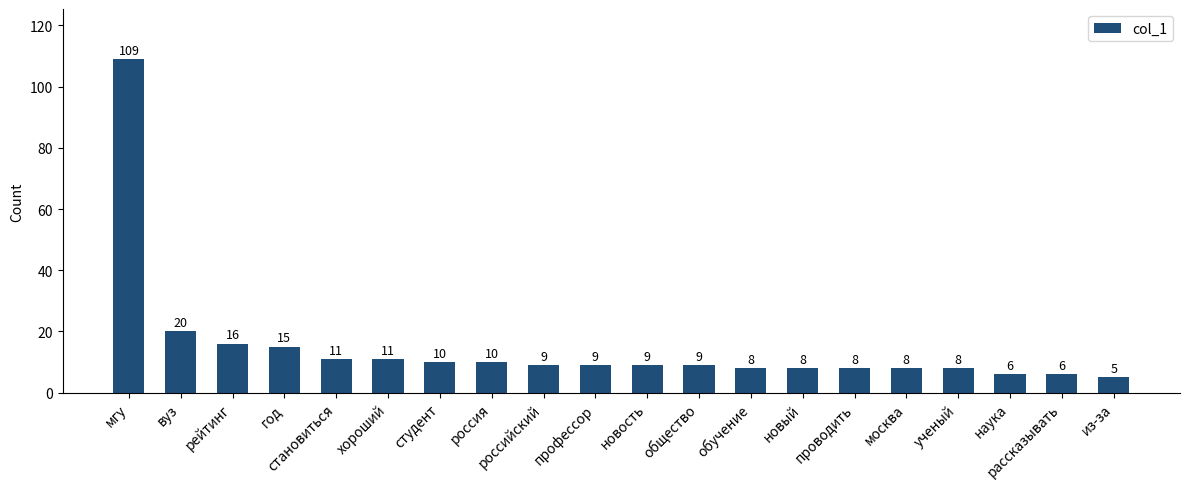

What is the value of the 18th bar from the left?

6